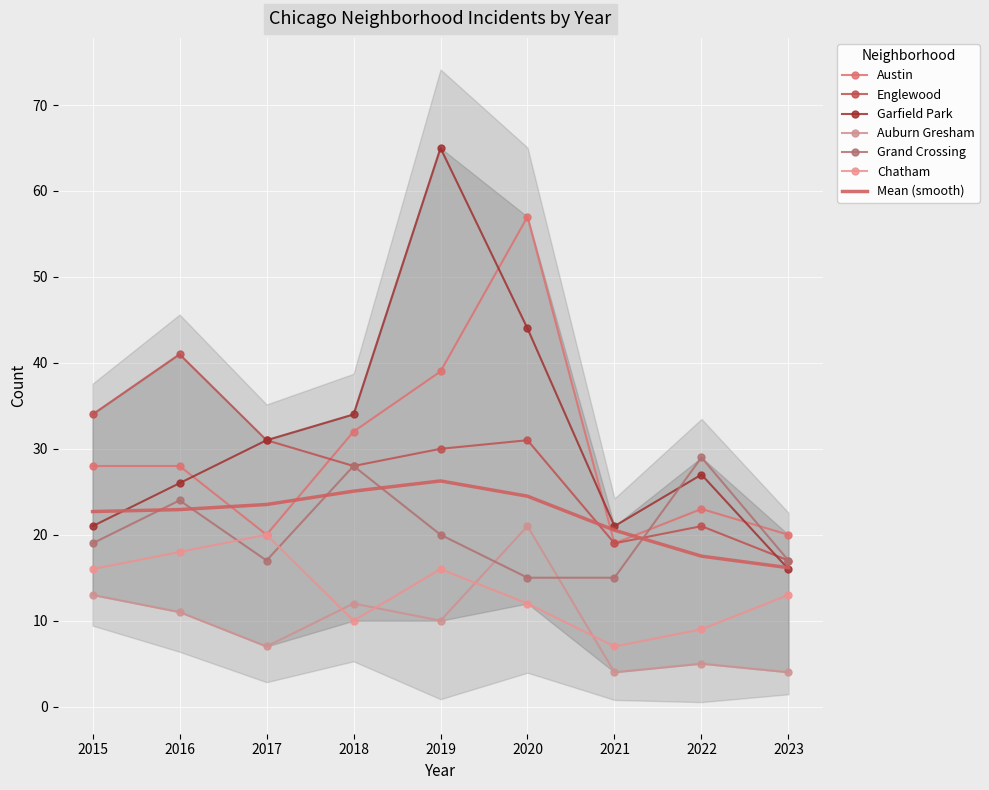

What is the smallest value displayed?

4